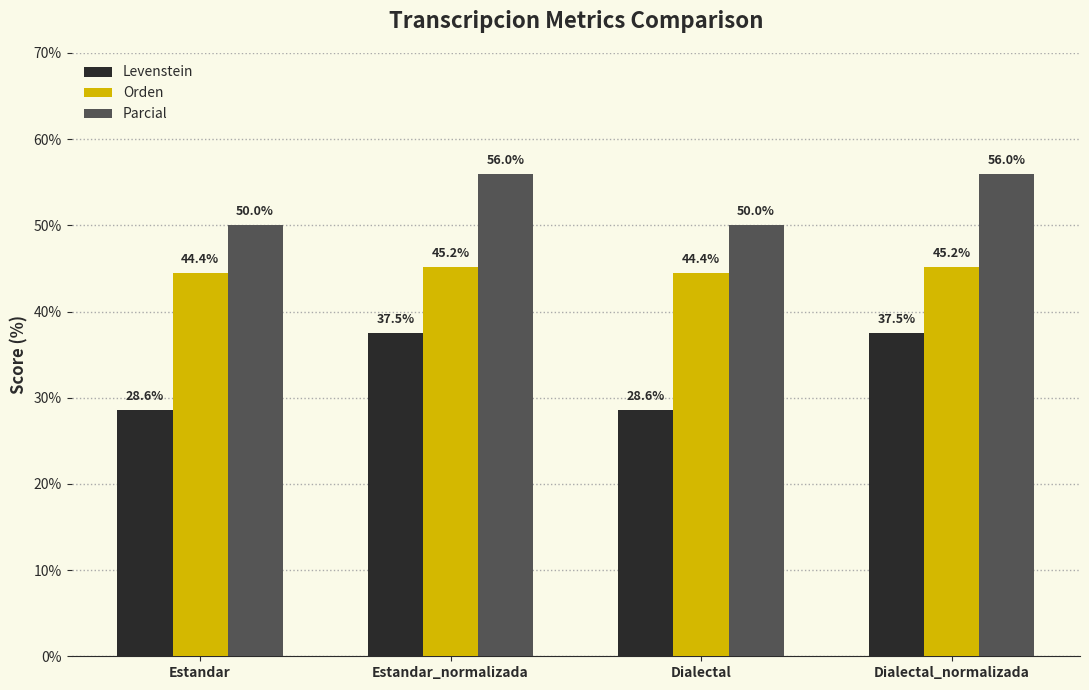

Which series has the largest total across all categories?

Parcial